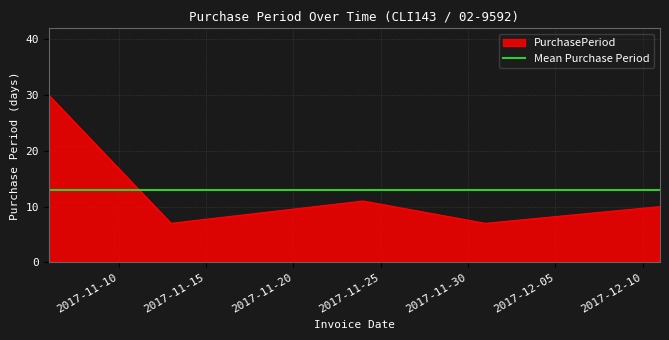

What is the difference between the values at 2017-11-06 and 2017-12-01?

23